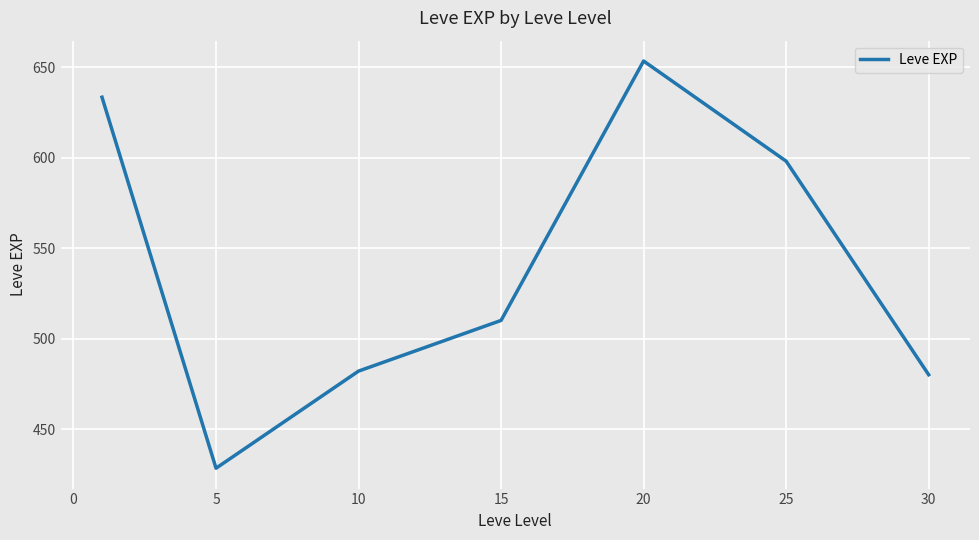

What is the difference between the second highest and second lowest values?

153.3